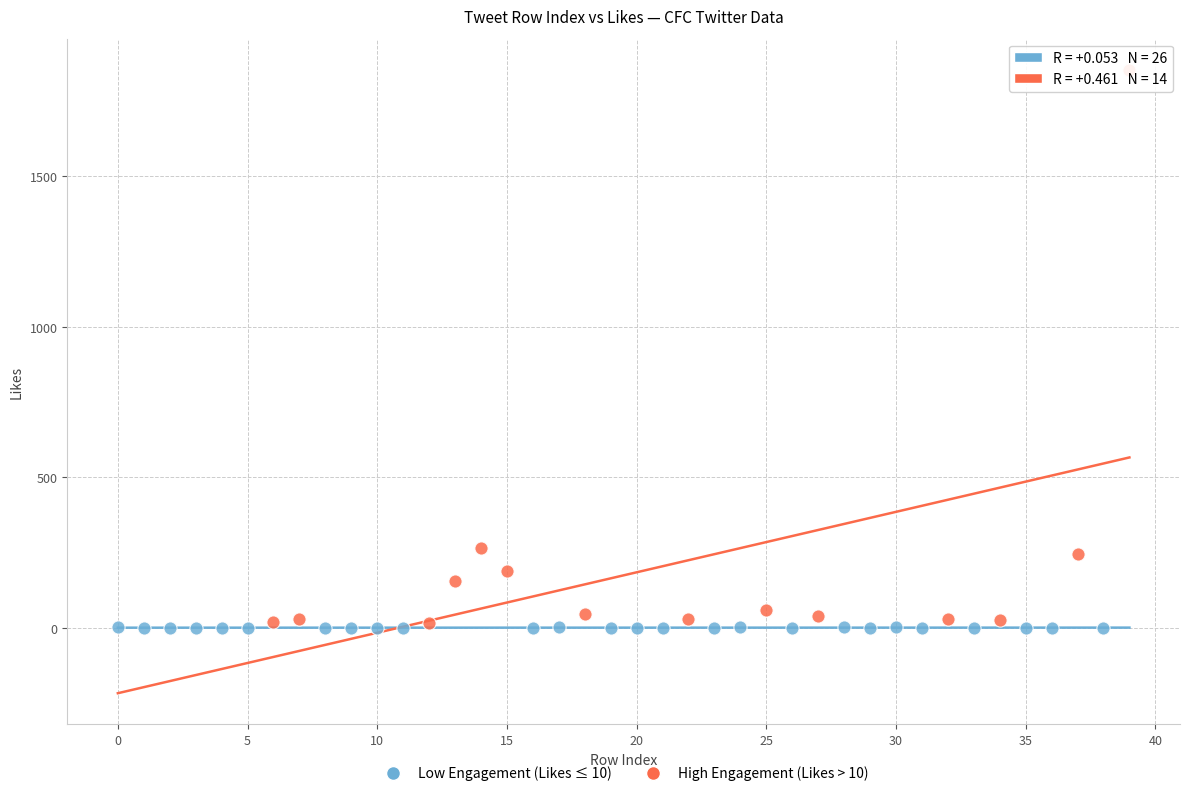

Which series has the widest spread of Y values?

High Engagement (Likes > 10)